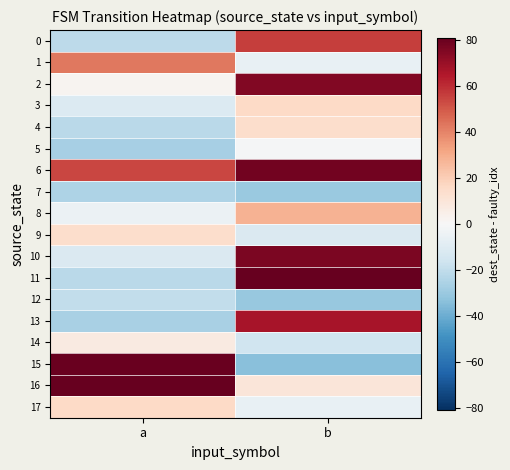

What is the smallest value displayed?

-34